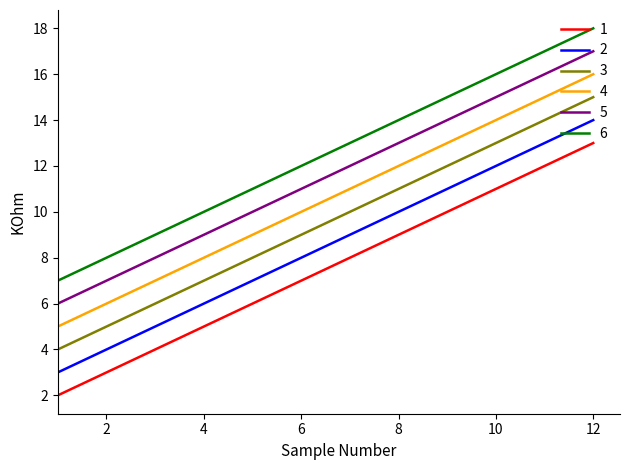

What is the average value of the 5 series?

12